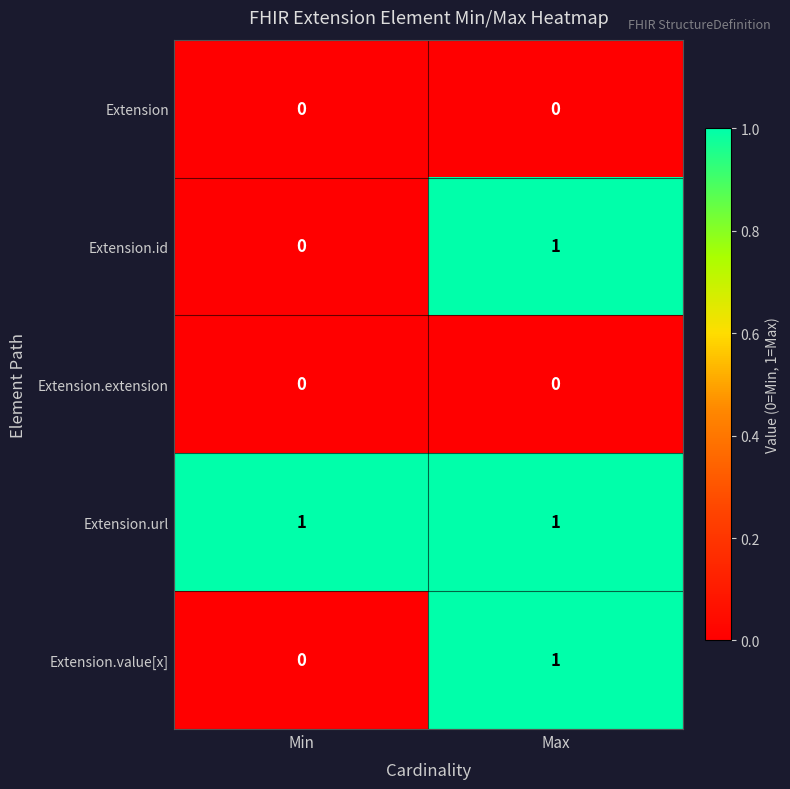

Rank the categories by Extension.value[x] value from lowest to highest.

Min, Max